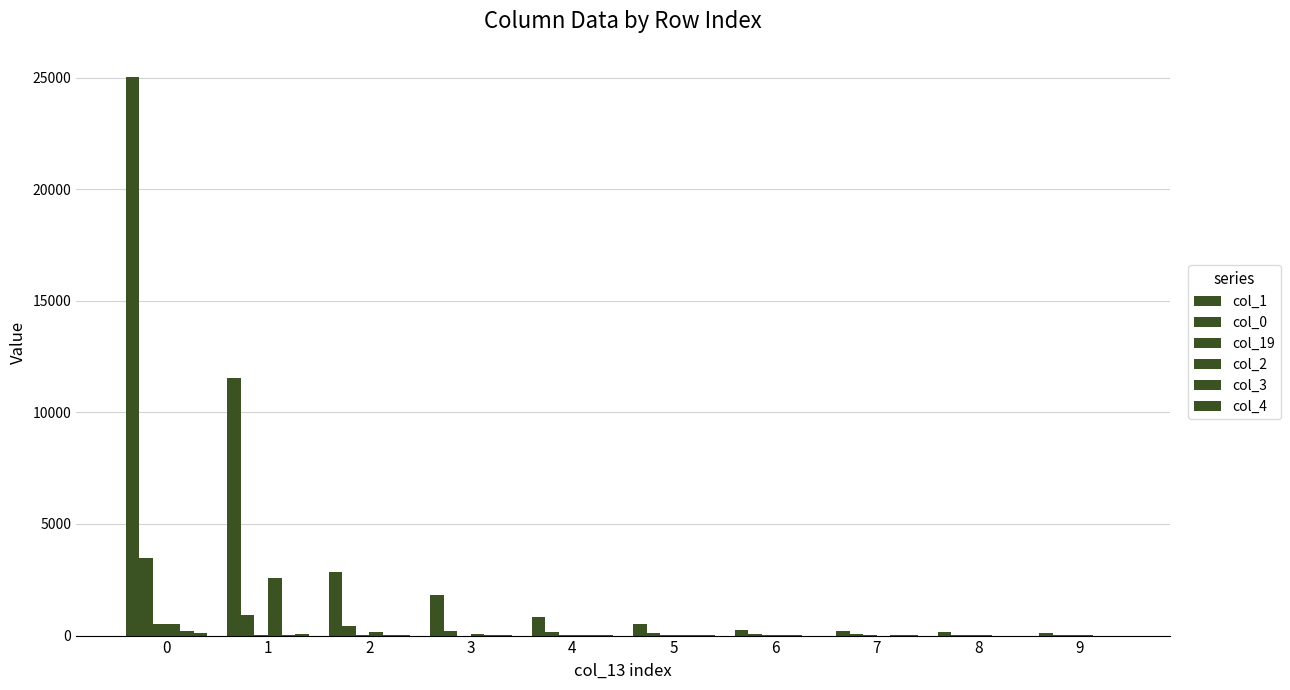

What is the difference between the maximum and minimum values in the col_3 series?

222